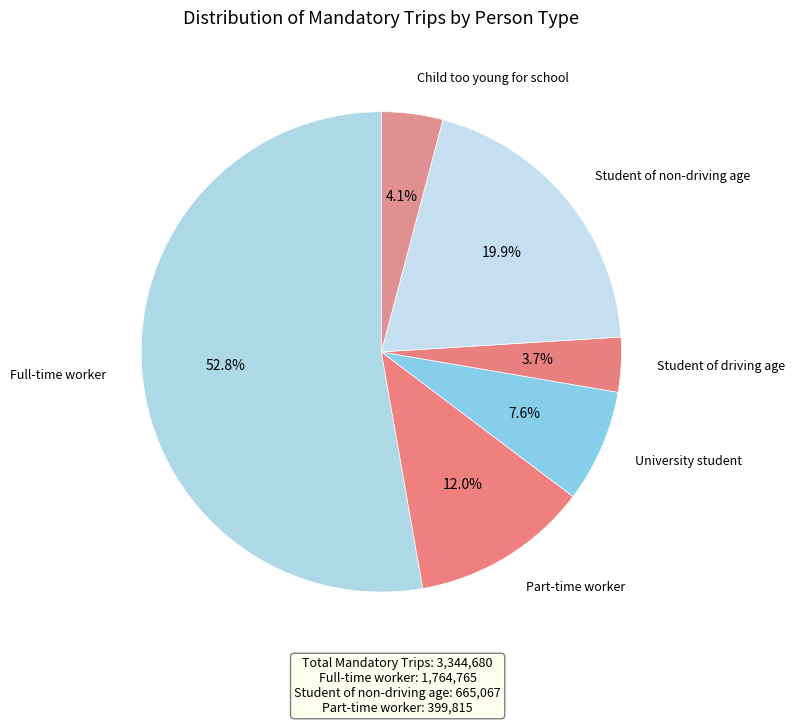

Count the number of slices in the pie.

6